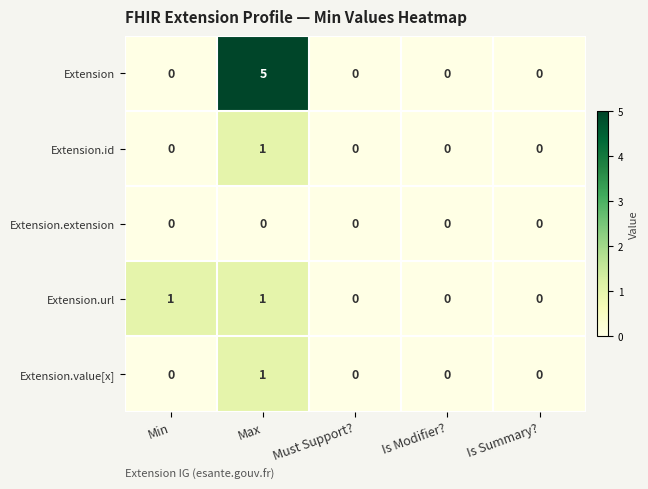

The value of Extension.id at Is Summary? is 0. True or false?

True